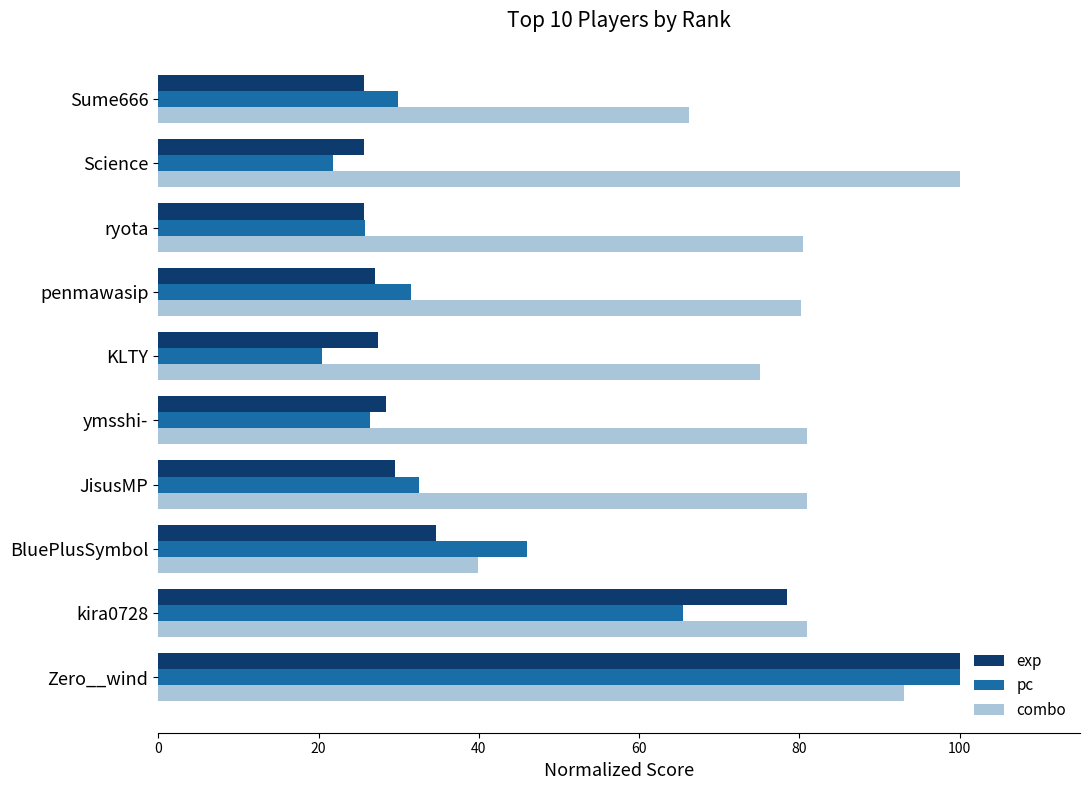

What is the difference between the maximum and minimum values in the exp series?

74.3